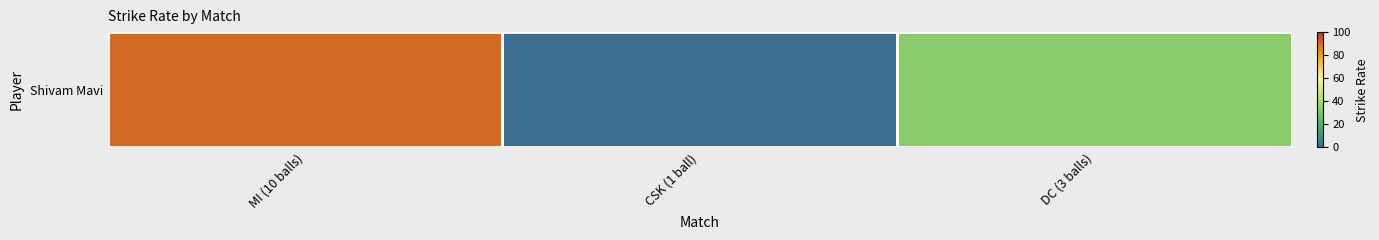

Rank the categories by value from highest to lowest.

MI (10 balls), DC (3 balls), CSK (1 ball)